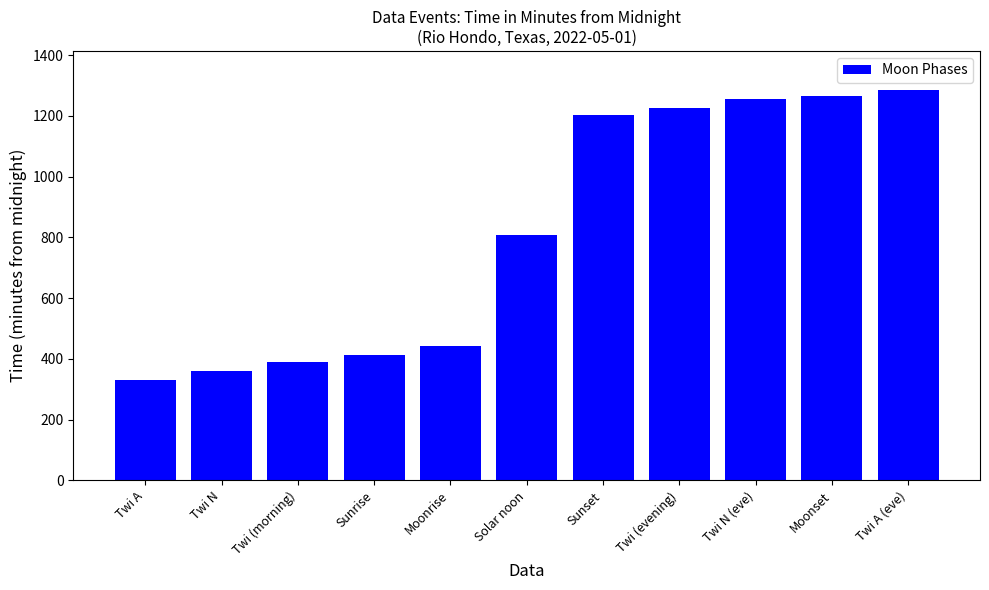

Approximately how many times larger is the value at Moonset compared to Moonrise?

2.8